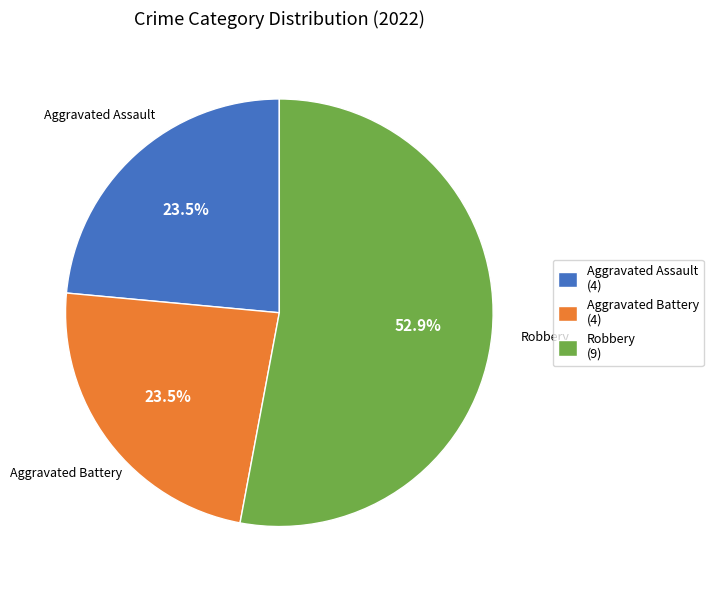

Which slice represents more than half of the pie?

Robbery